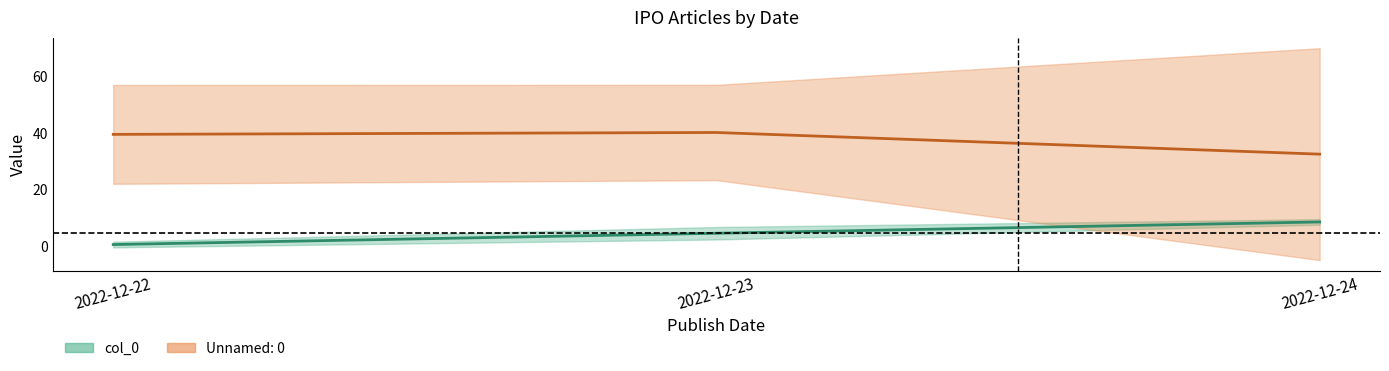

List the series in order of their overall mean, lowest first.

col_0, Unnamed: 0